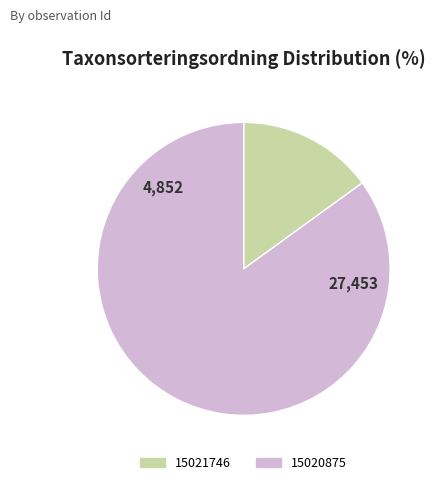

Approximately how many times larger is the value at 15020875 compared to 15021746?

5.7